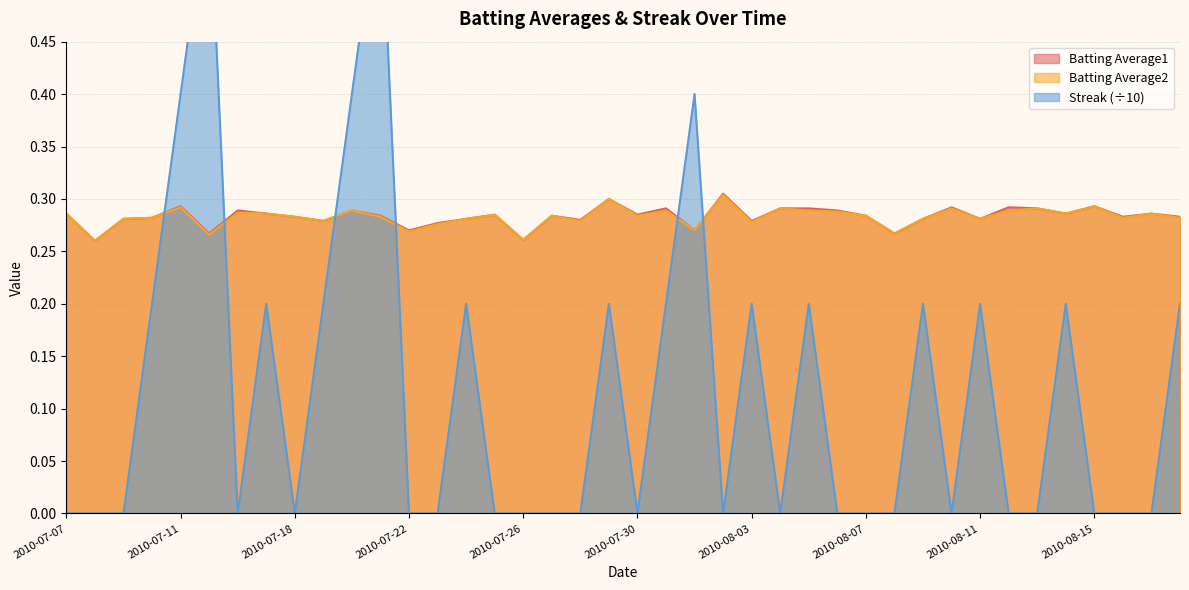

How many interior local peaks does the Batting Average2 series have?

13